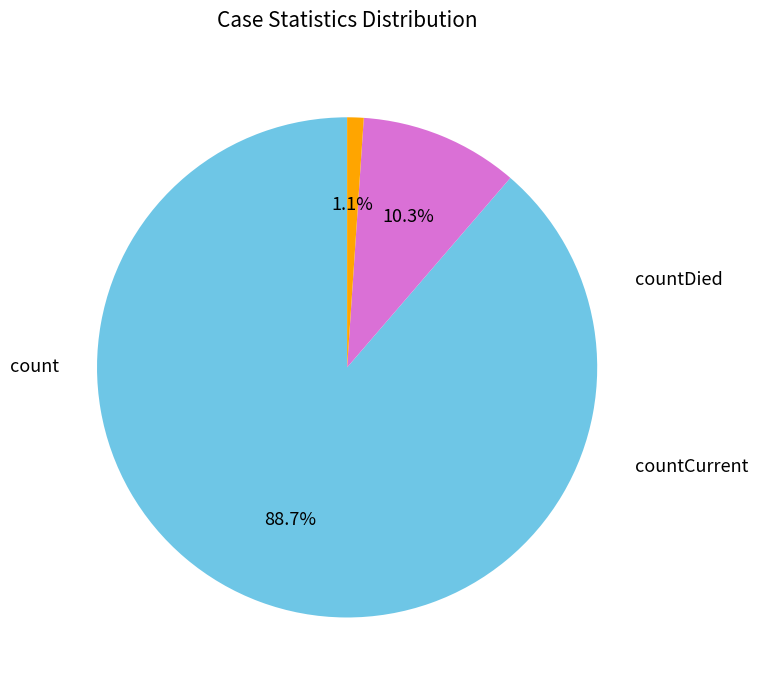

How many slices are in this pie chart?

3